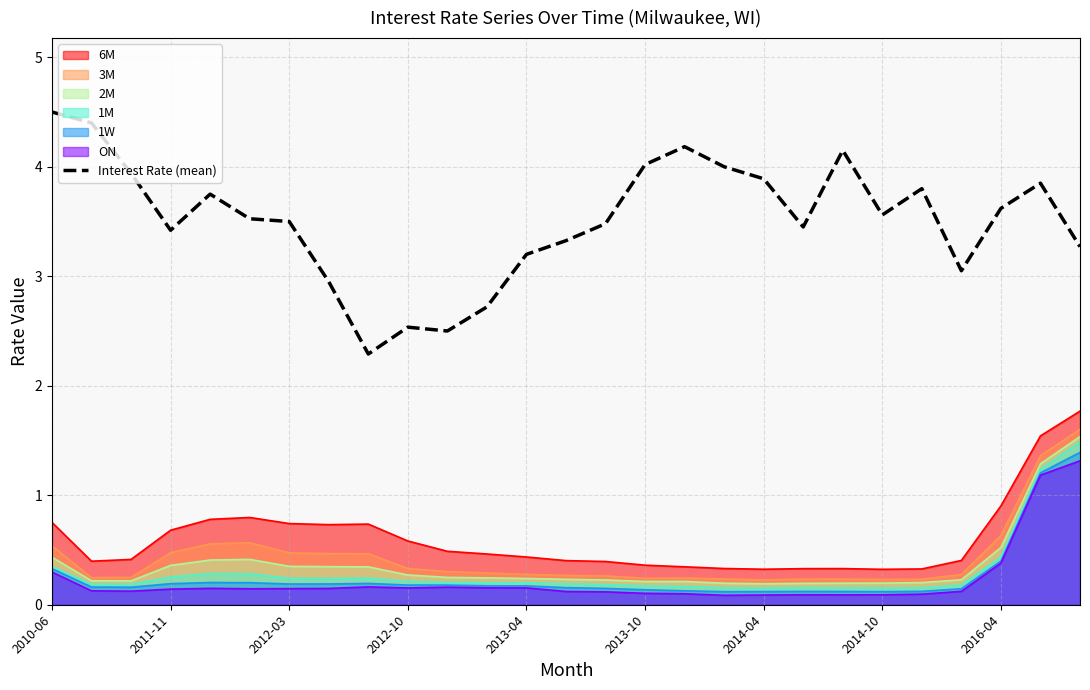

What is the spread (max minus min) of values at 2013-04?

3.0